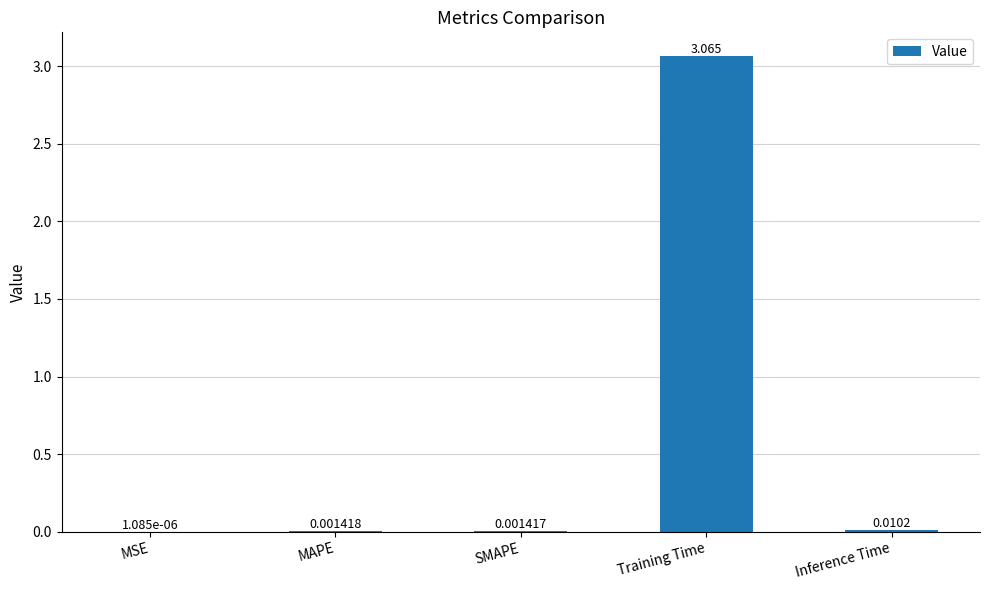

Where is the data nearest to the value 1?

Inference Time